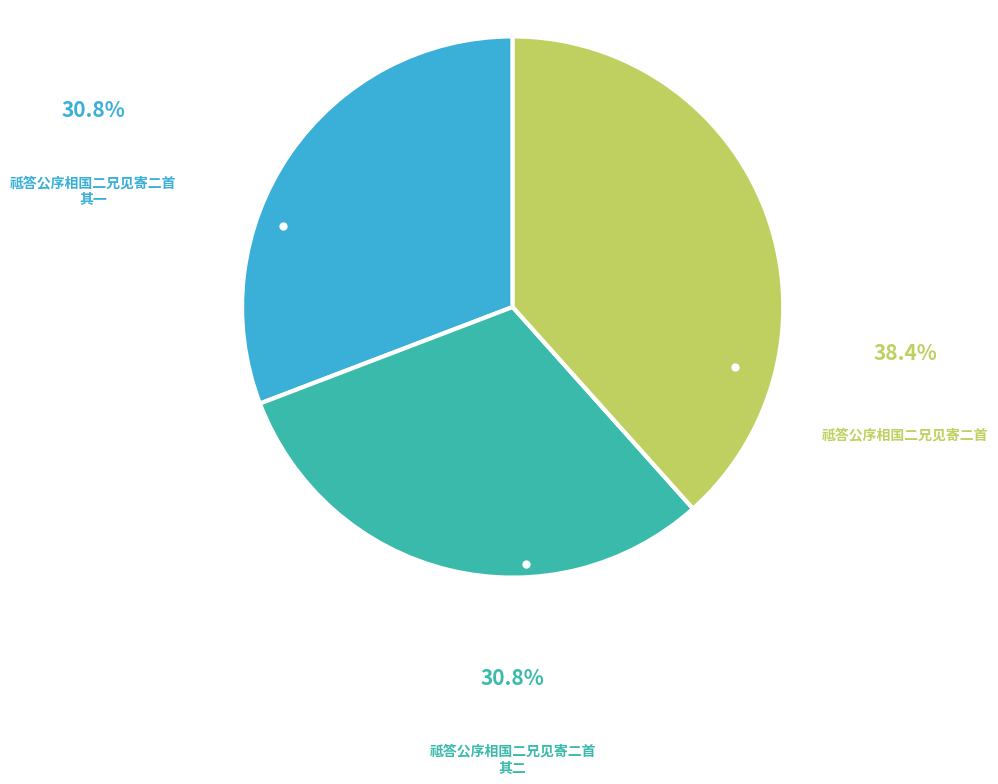

Does 祗答公序相国二兄见寄二首 其一 account for over 50% of the chart?

No